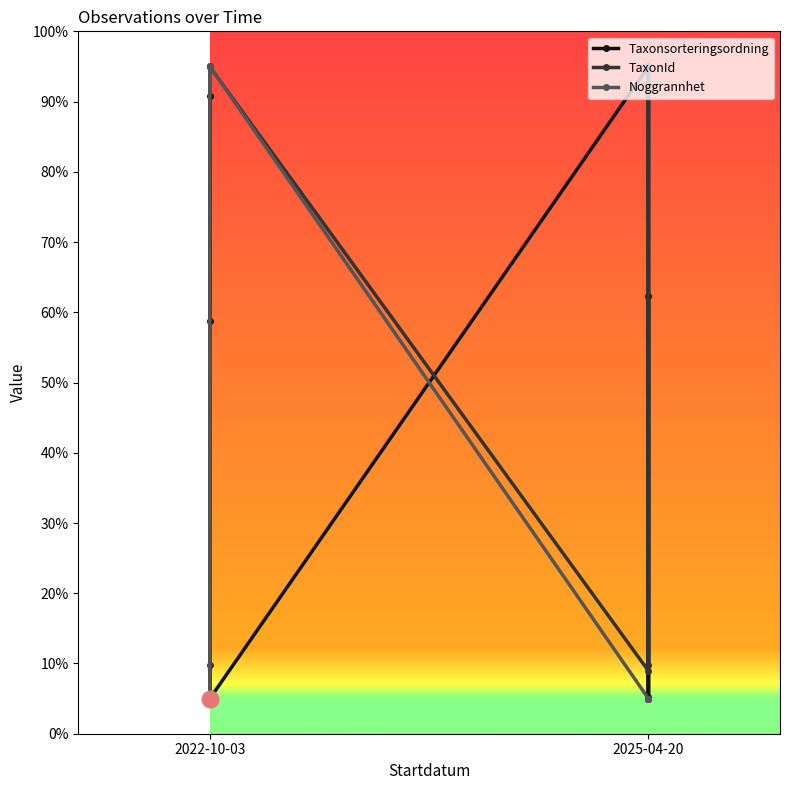

At which label does TaxonId reach its minimum?

2022-10-03